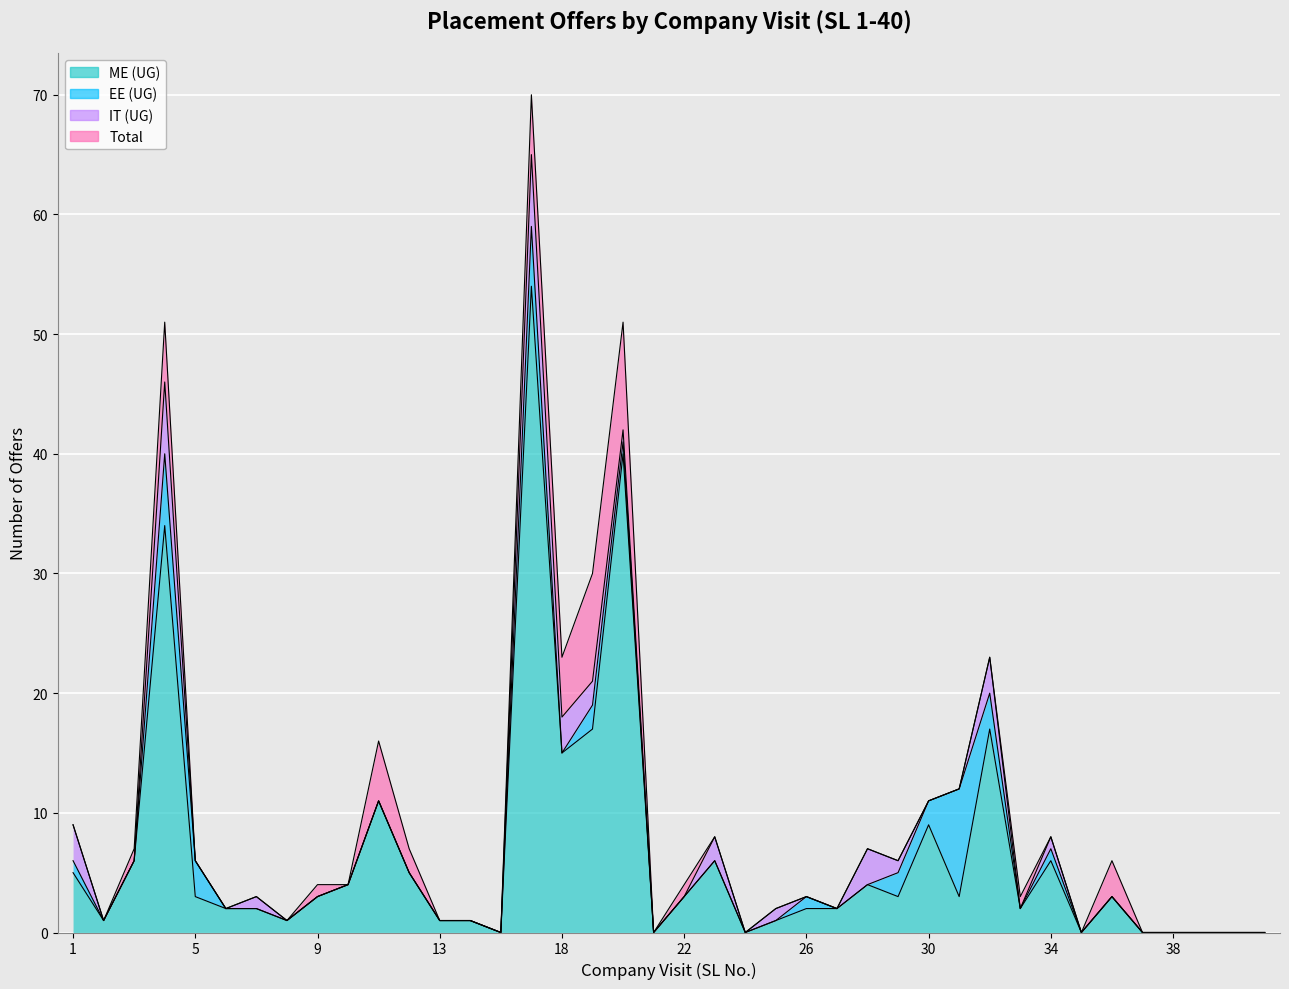

At how many categories does at least one series exceed 52?

1